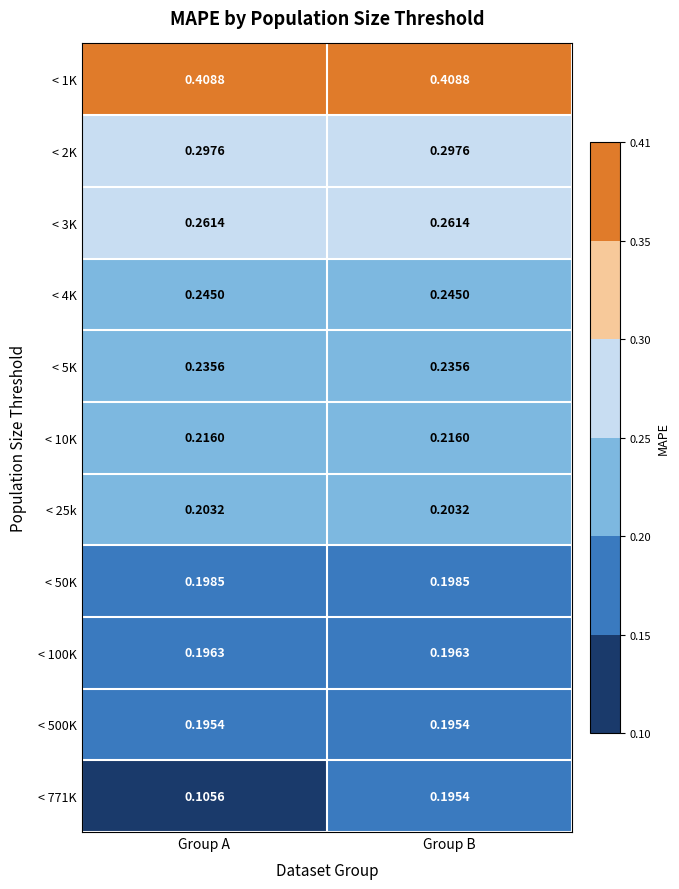

Which label corresponds to the smallest value in the chart?

Group A